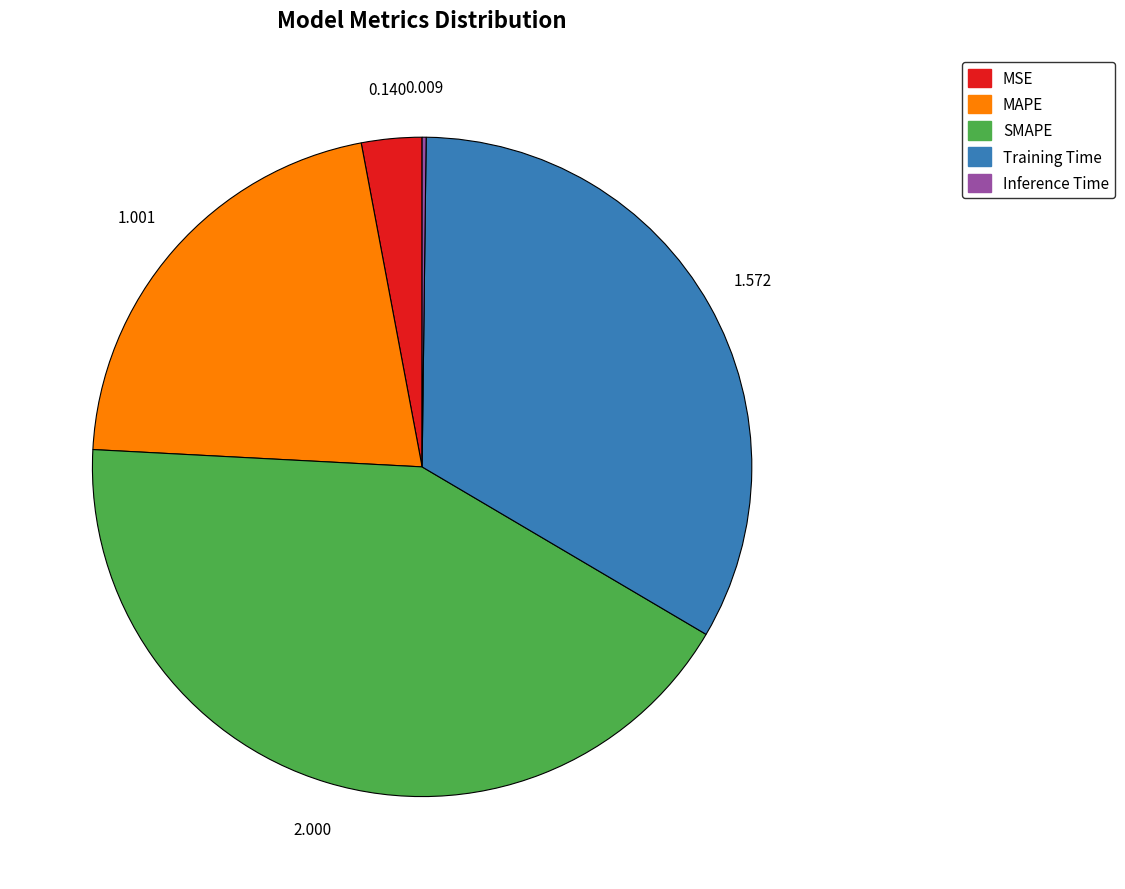

Which slice is the largest?

SMAPE